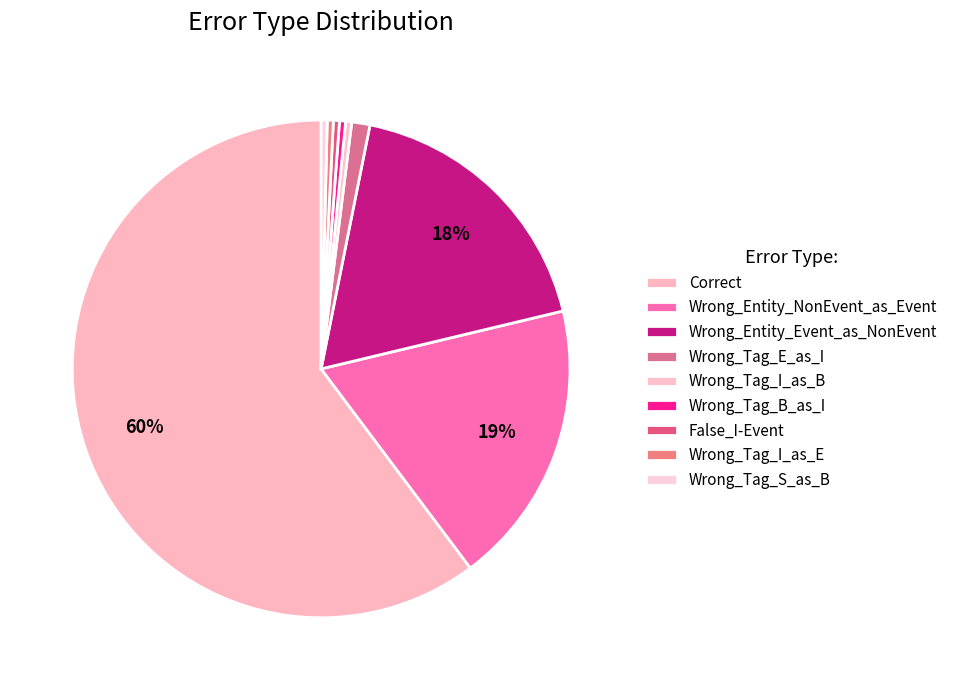

Count the number of slices in the pie.

9